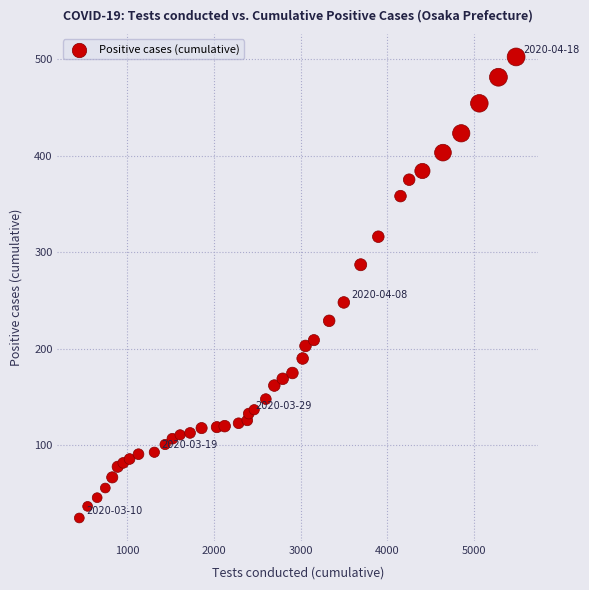

What is the range of X values (max minus min)?

5040